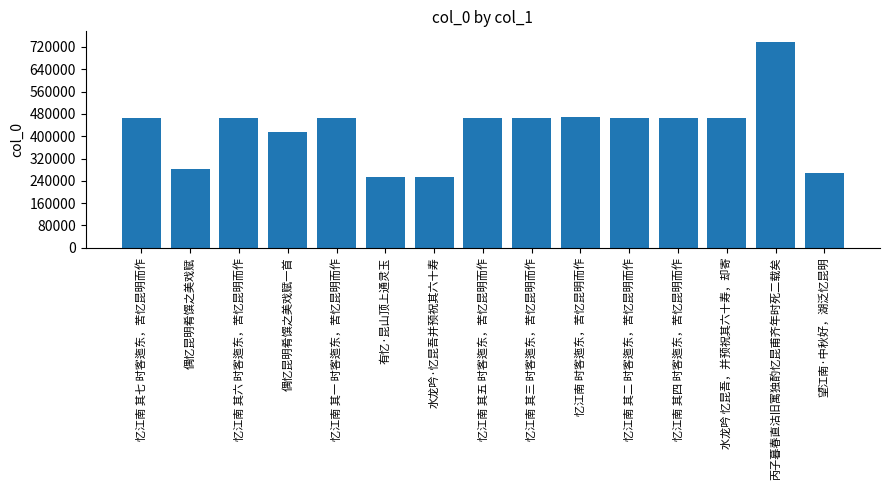

What value does the data have at 偶忆昆明肴馔之美戏赋一首, to the nearest 100?

413300